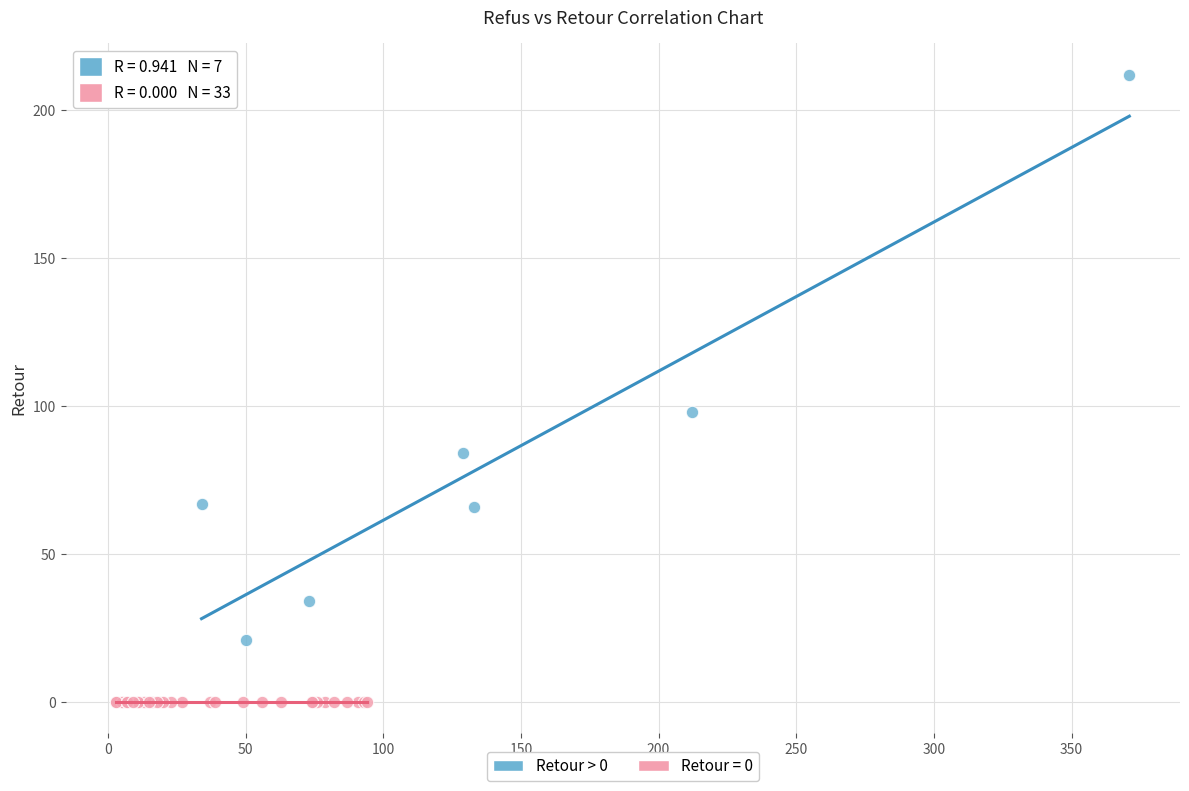

Which series reaches the maximum Y coordinate?

Retour > 0